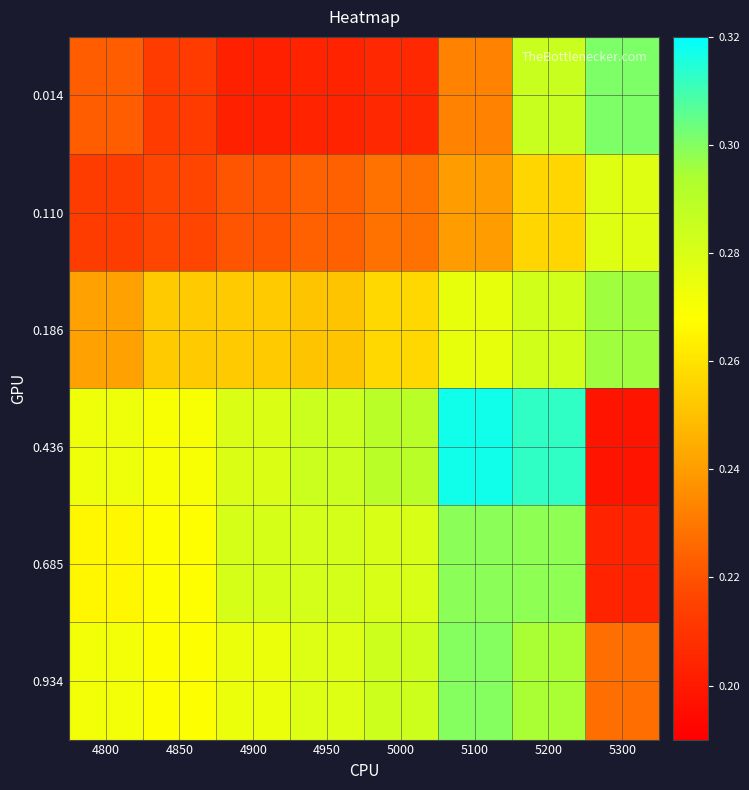

What is the total value across all series at 4800?

1.5